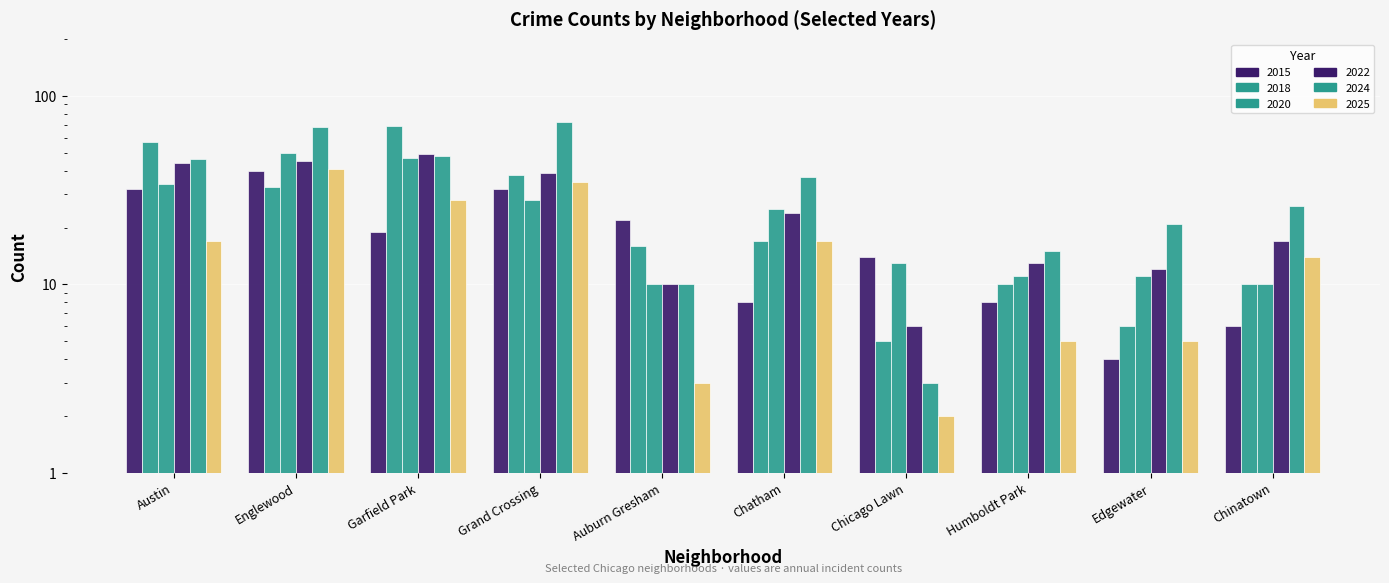

What is the total value across all series at Edgewater?

59